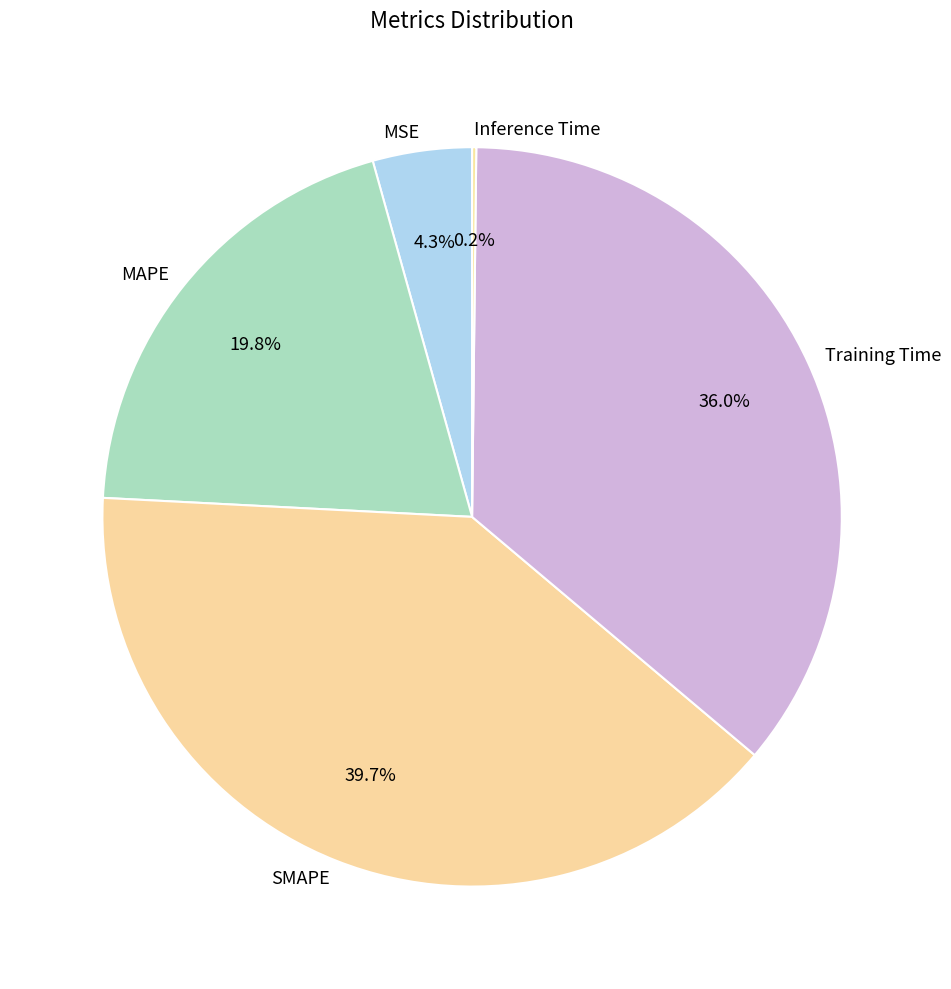

Is there any slice that represents more than half of the pie?

No